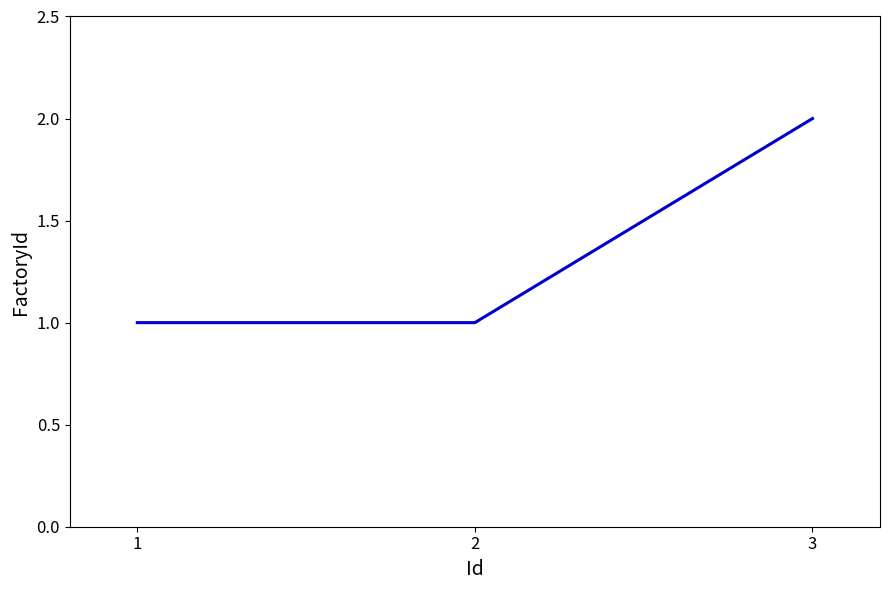

Is this an area chart (filled region under the line)?

No